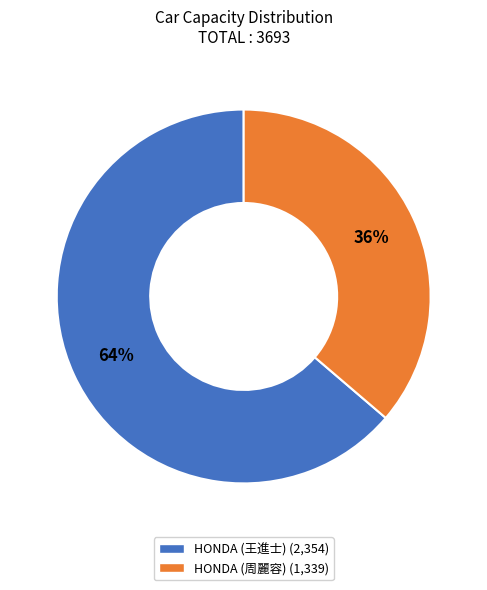

Is it true that HONDA (王進士) (2,354) is 76% of the pie?

False